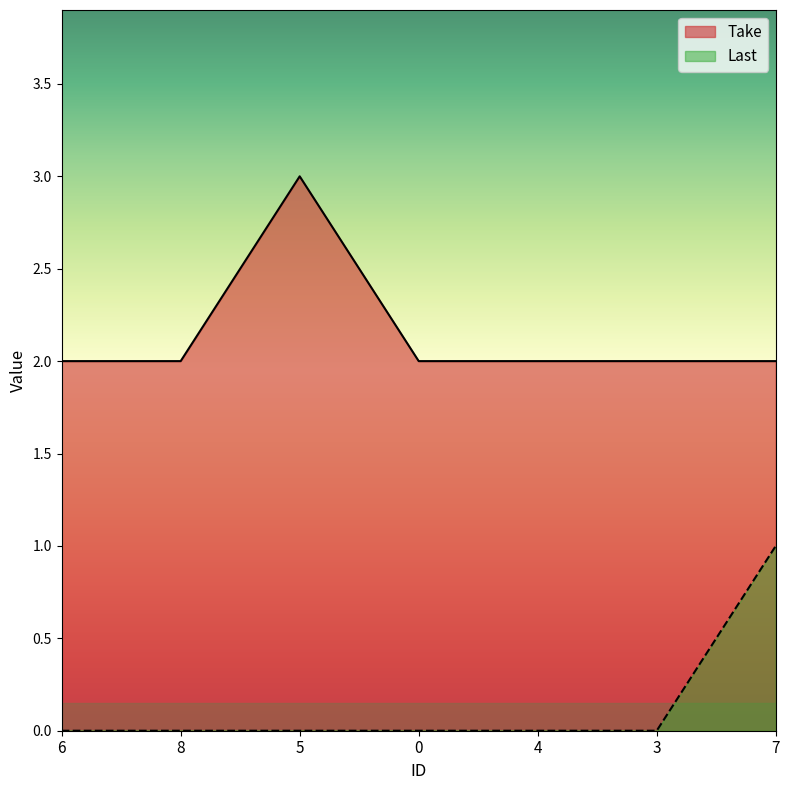

What is the sum of all Last values?

1